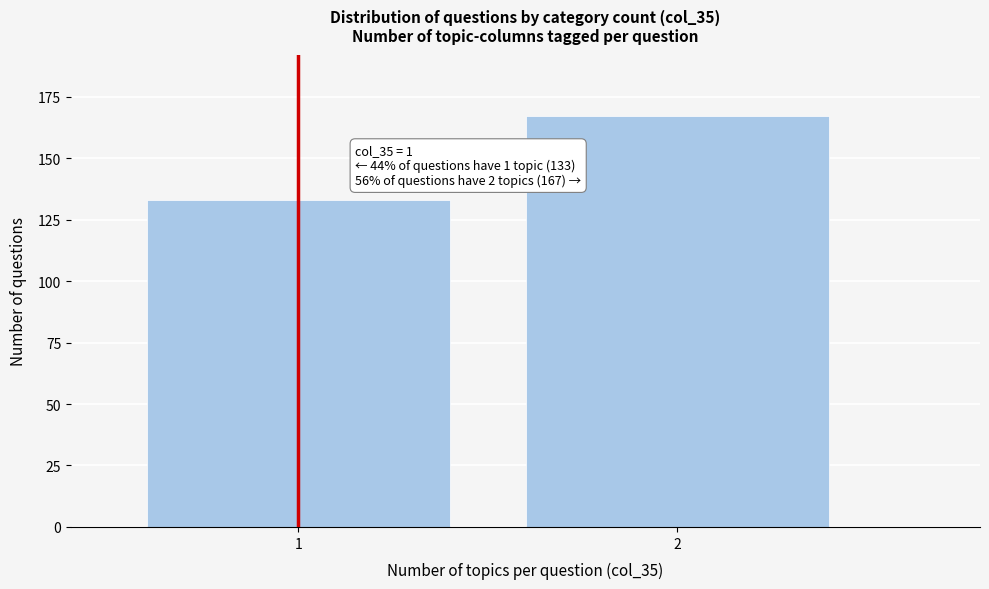

Reading left to right, list all the values displayed in this chart.

133	167